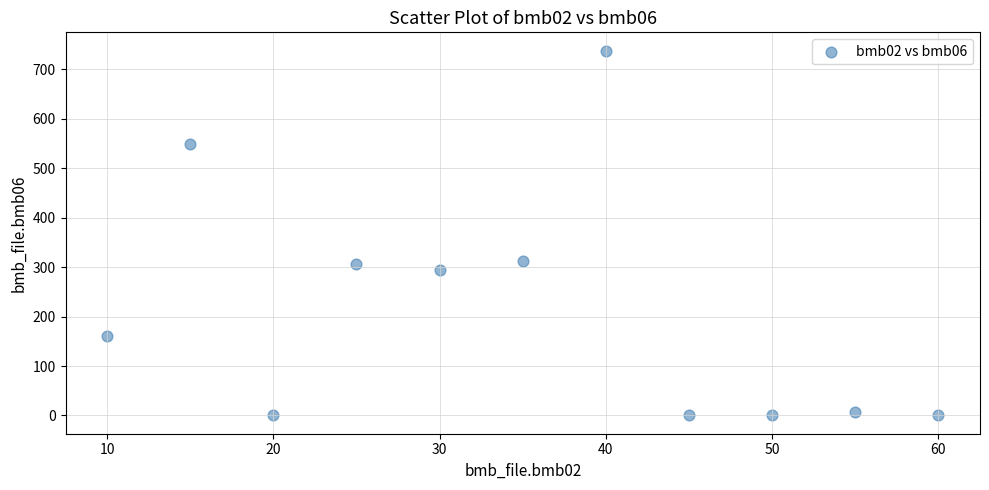

What is the range of X values (max minus min)?

50.0